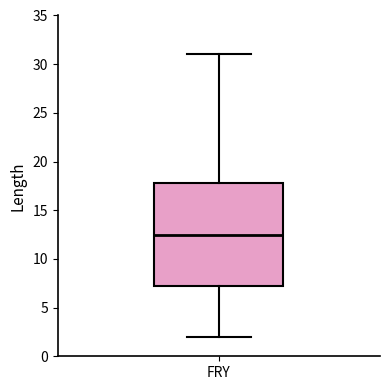

Read this box plot against the y-axis: the position of the median line, the range covered by the box, and the ends of both whiskers. The values are not printed on the chart, so give them approximately, as read against the axis.

median 12.5, box 7.5 to 18.0, whiskers 2.0 to 31.0